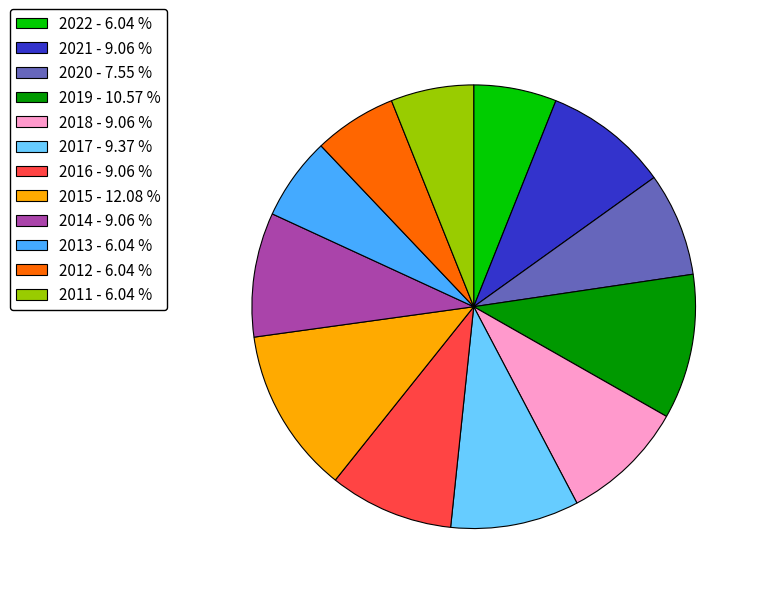

Between 2011 - 6.04 % and 2019 - 10.57 %, which is larger?

2019 - 10.57 %